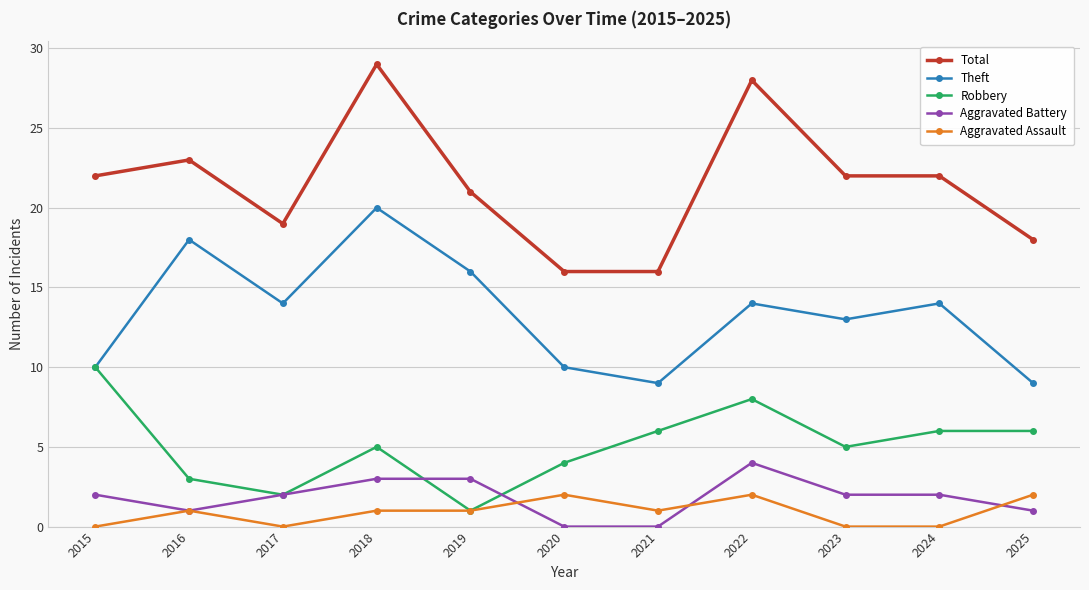

Does the chart display data point markers on the line(s)?

Yes